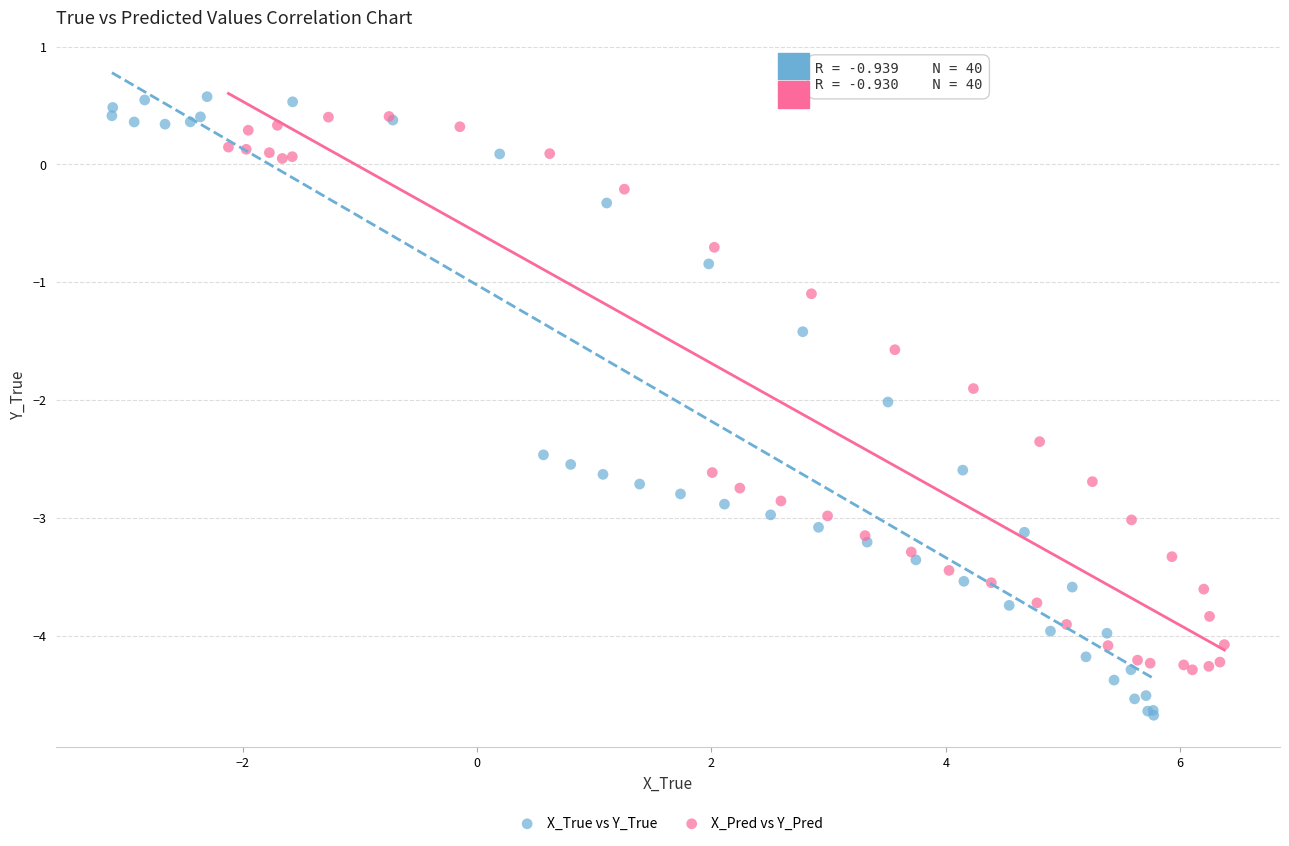

What are all the series names shown in the legend?

X_True vs Y_True, X_Pred vs Y_Pred